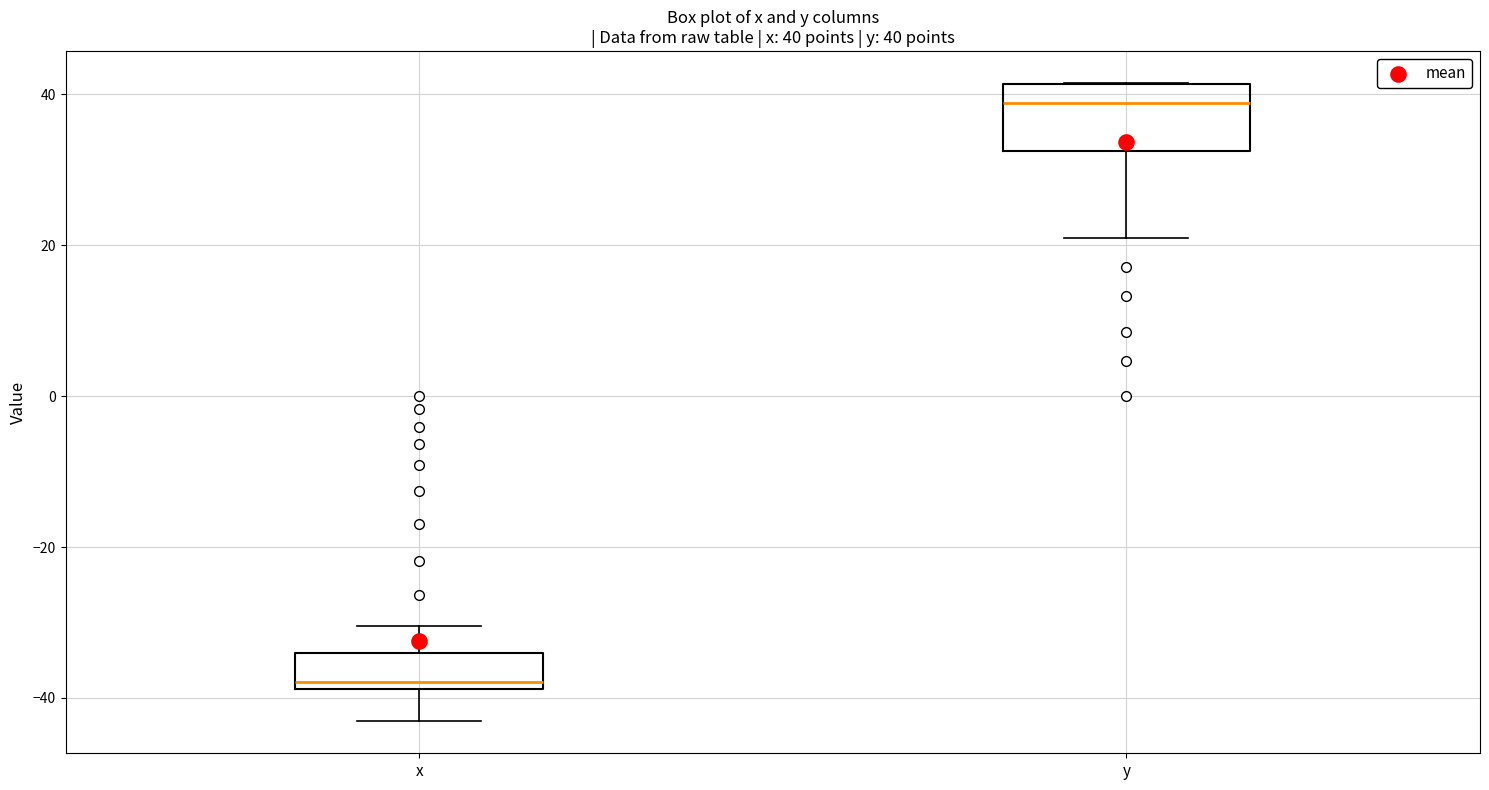

Comparing the boxes themselves (not the whiskers), which one is the tallest?

y